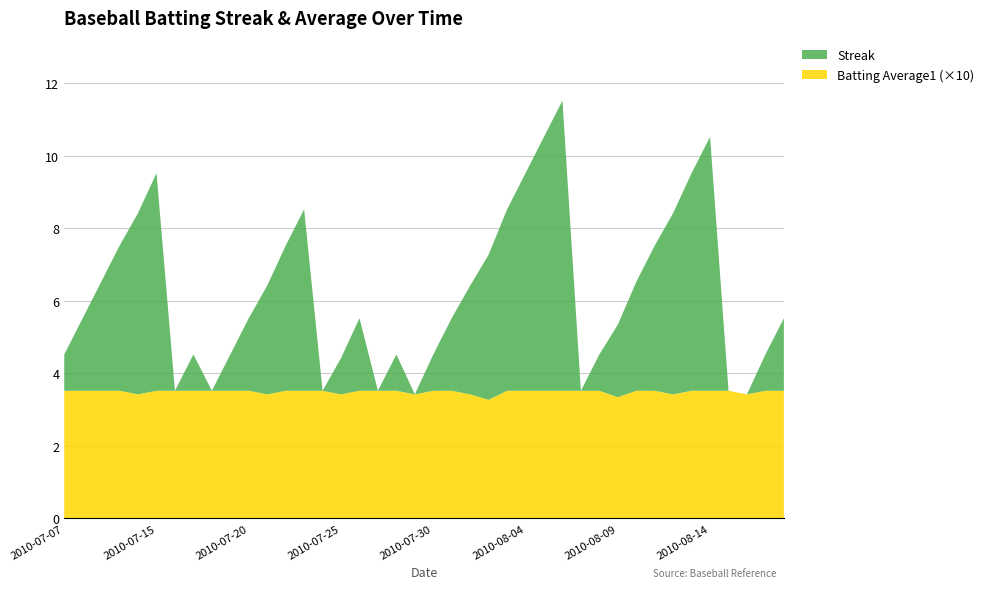

Reading left to right, list all the values displayed in this chart.

Streak: 1.0	2.0	3.0	4.0	5.0	6.0	0.0	1.0	0.0	1.0	2.0	3.0	4.0	5.0	0.0	1.0	2.0	0.0	1.0	0.0	1.0	2.0	3.0	4.0	5.0	6.0	7.0	8.0	0.0	1.0	2.0	3.0	4.0	5.0	6.0	7.0	0.0	0.0	1.0	2.0
Batting Average1: 0.4	0.4	0.4	0.4	0.3	0.4	0.4	0.4	0.4	0.4	0.4	0.3	0.4	0.4	0.4	0.3	0.4	0.4	0.4	0.3	0.4	0.4	0.3	0.3	0.4	0.4	0.4	0.4	0.4	0.4	0.3	0.4	0.4	0.3	0.4	0.4	0.4	0.3	0.4	0.4